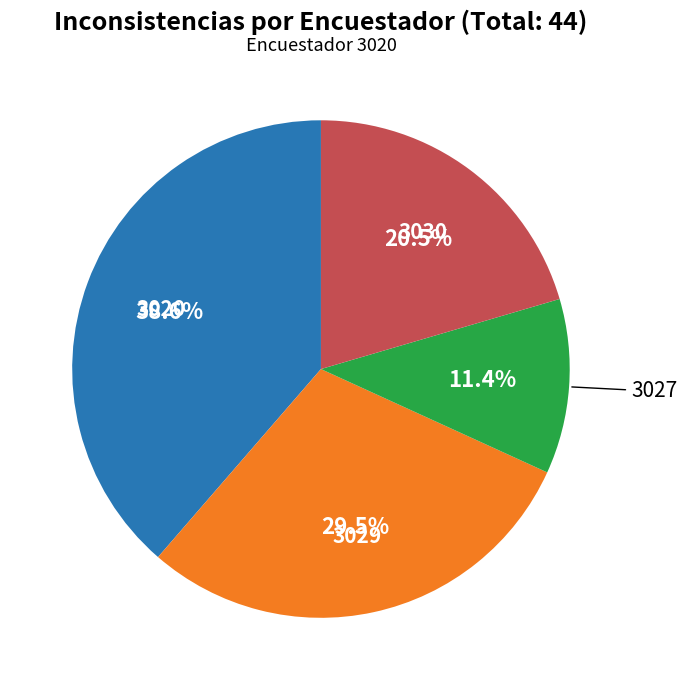

Is there any slice that represents more than half of the pie?

No